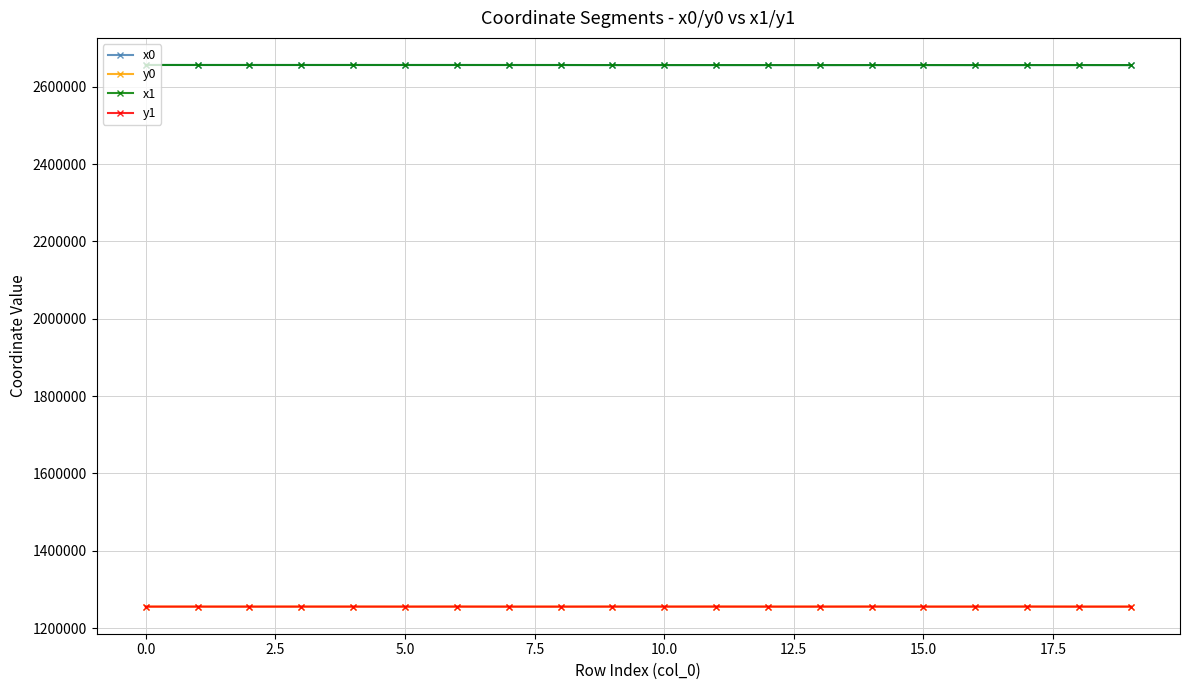

What is the lowest value of the x1 series?

2656299.3